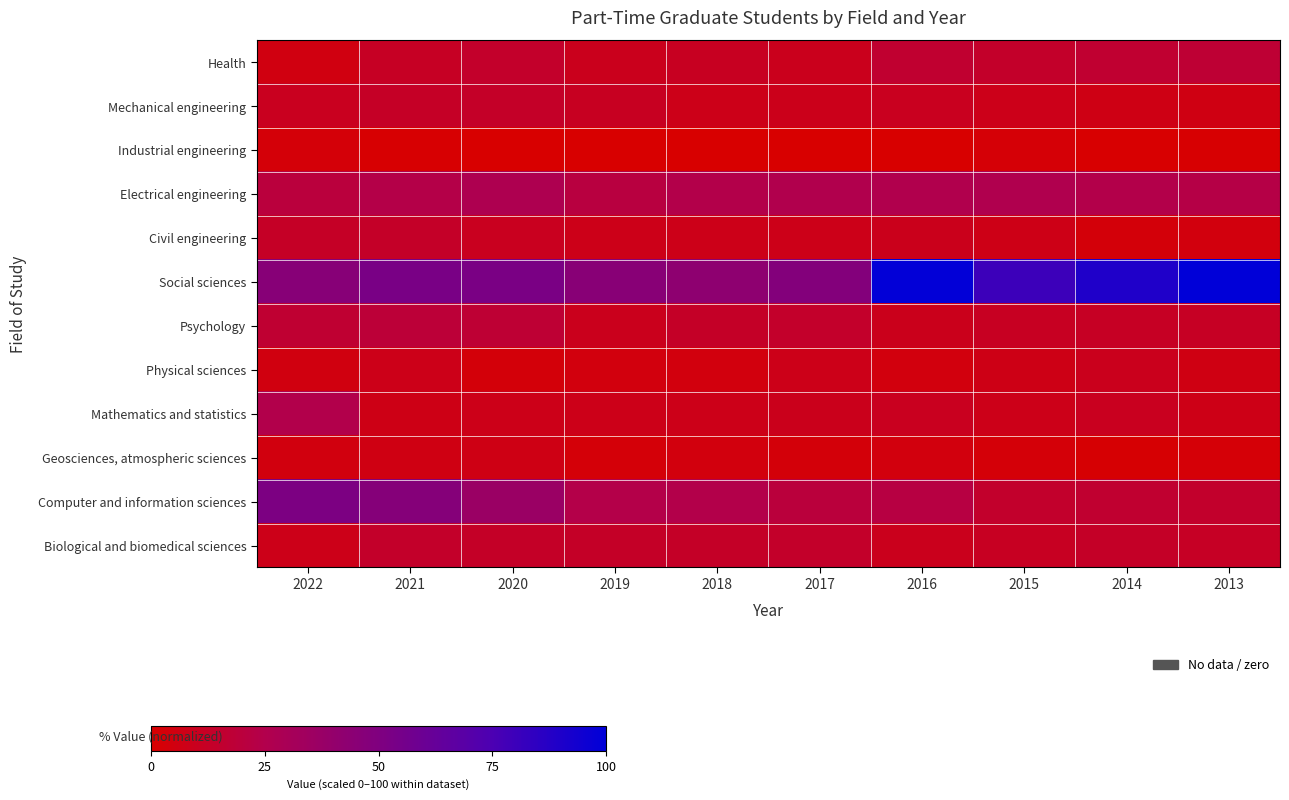

How many distinct data groups are displayed?

12